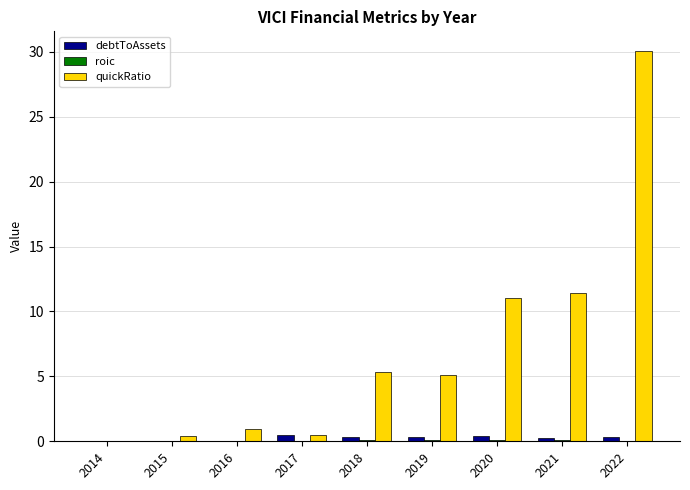

Between 2014 and 2021, which series saw the biggest shift?

quickRatio